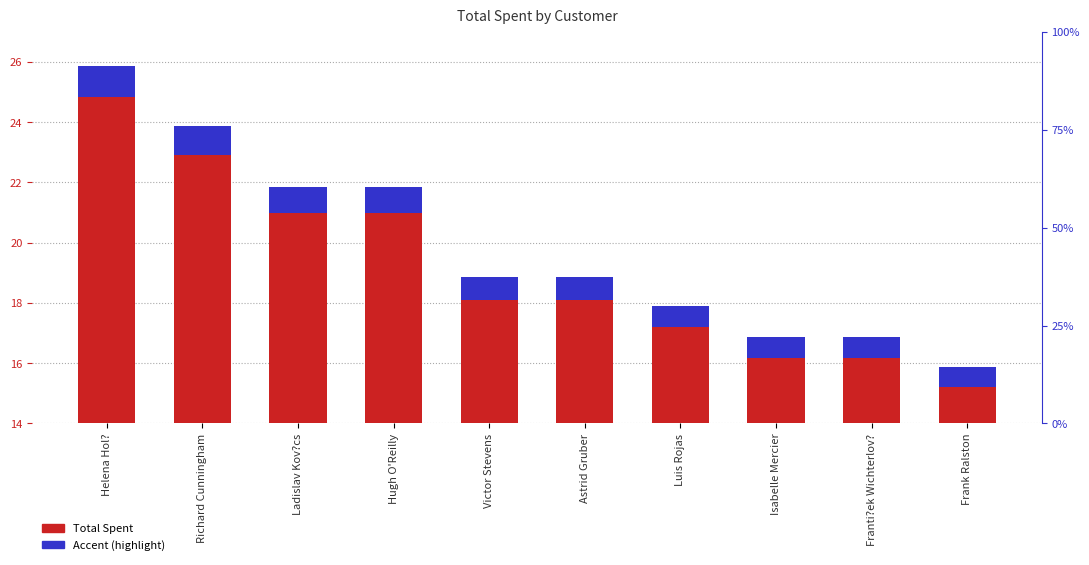

Is the value of Total Spent at Luis Rojas greater than the value of Accent (highlight) at Richard Cunningham?

Yes